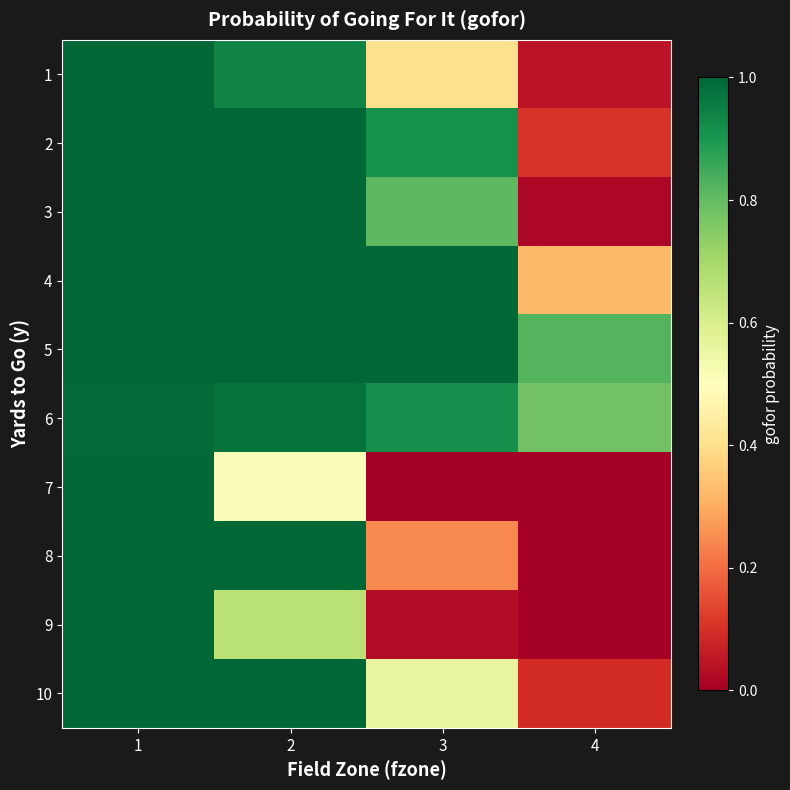

How many categories are shown in the chart?

4